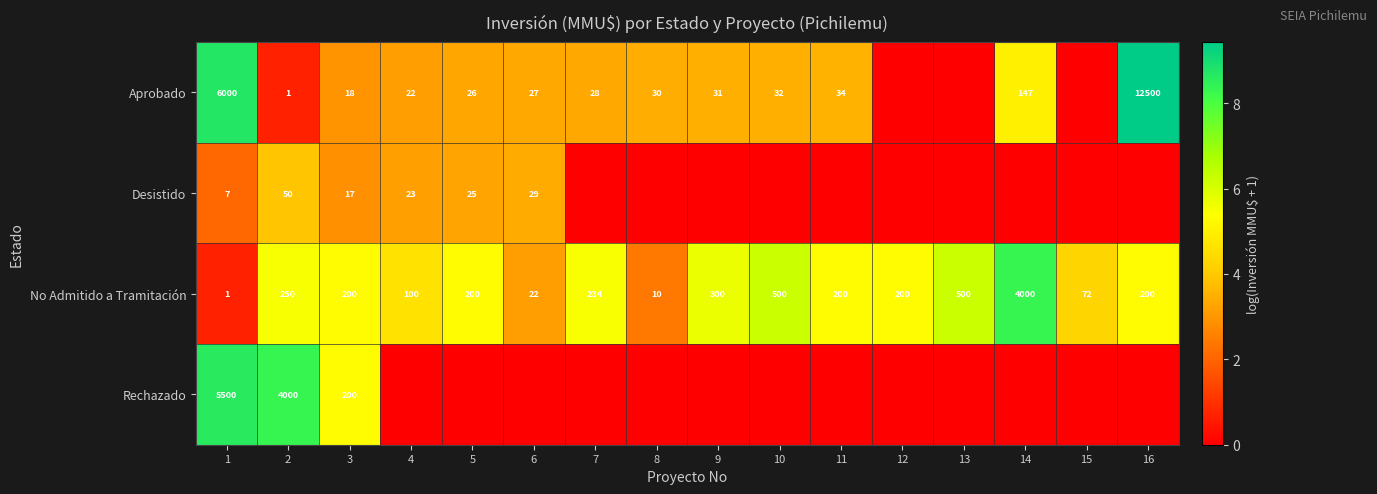

At which category is the sum across all series the highest?

1